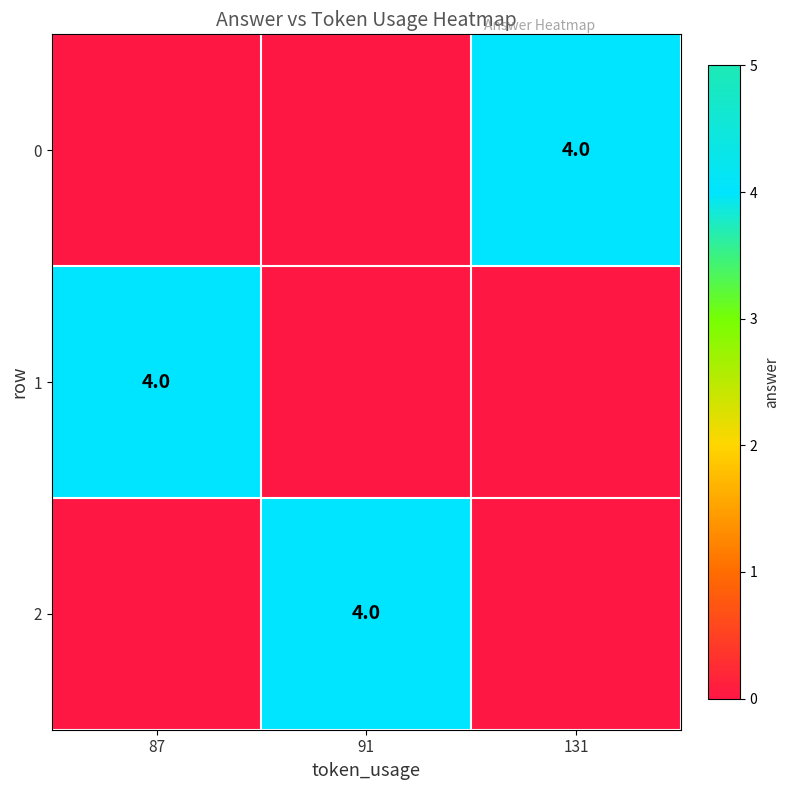

The value of 1 at 87 is 7. True or false?

False